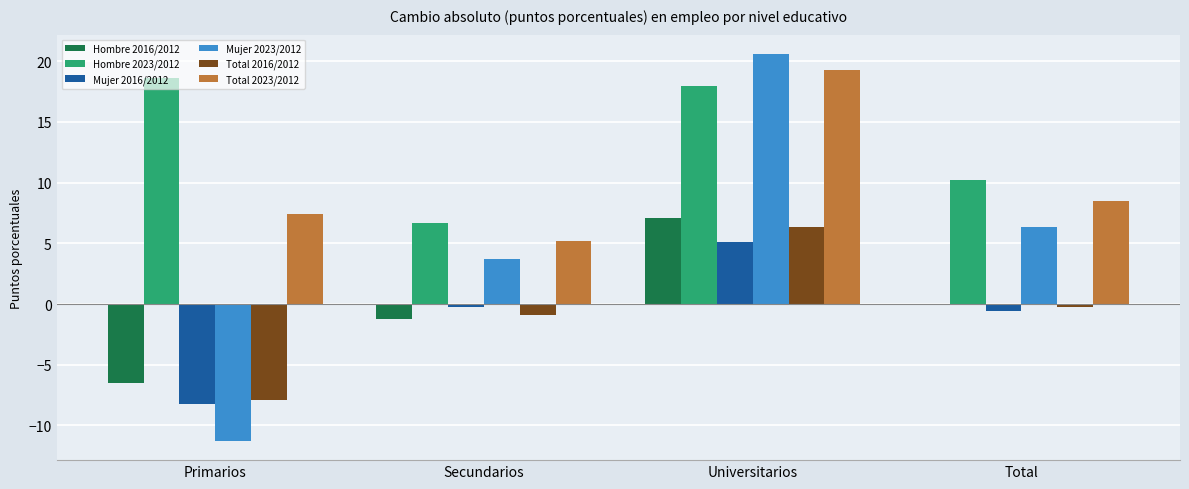

What is the sum of all Total 2023/2012 values?

40.4